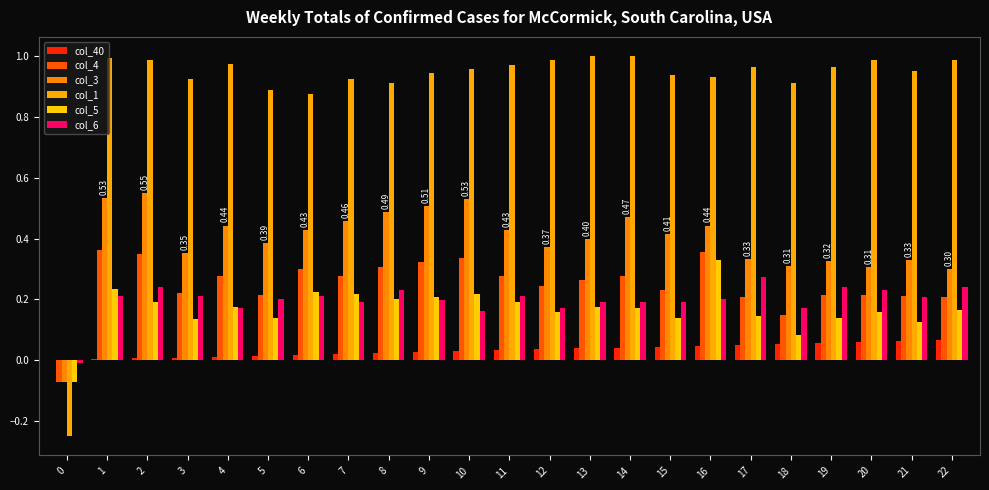

What is the total value across all series at 5?

1.8